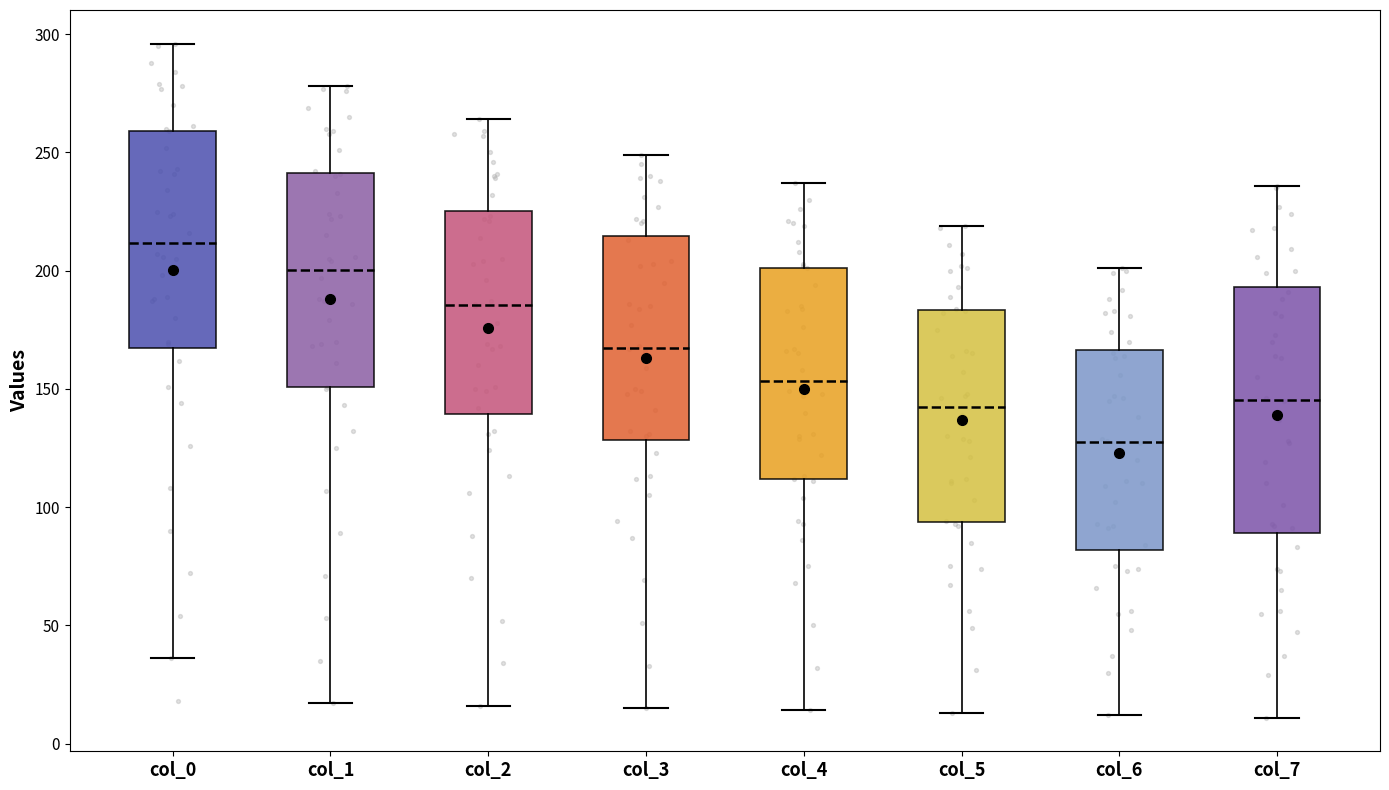

Reading left to right, transcribe this box plot: for each box, give where its median line is, the range the box spans, and where its two whiskers end, as read against the y-axis. The values are not printed on the chart, so give them approximately, as read against the axis.

col_0: median 210, box 165 to 260, whiskers 35 to 295
col_1: median 200, box 150 to 240, whiskers 15 to 280
col_2: median 185, box 140 to 225, whiskers 15 to 265
col_3: median 170, box 130 to 215, whiskers 15 to 250
col_4: median 155, box 110 to 200, whiskers 15 to 235
col_5: median 145, box 95 to 185, whiskers 15 to 220
col_6: median 130, box 80 to 165, whiskers 10 to 200
col_7: median 145, box 90 to 195, whiskers 10 to 235